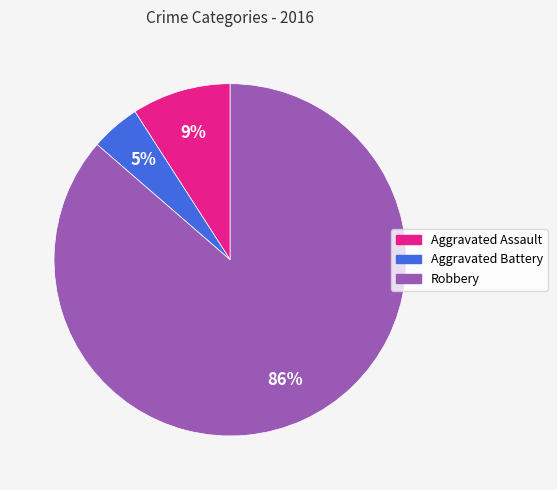

Is there any slice that represents more than half of the pie?

Yes